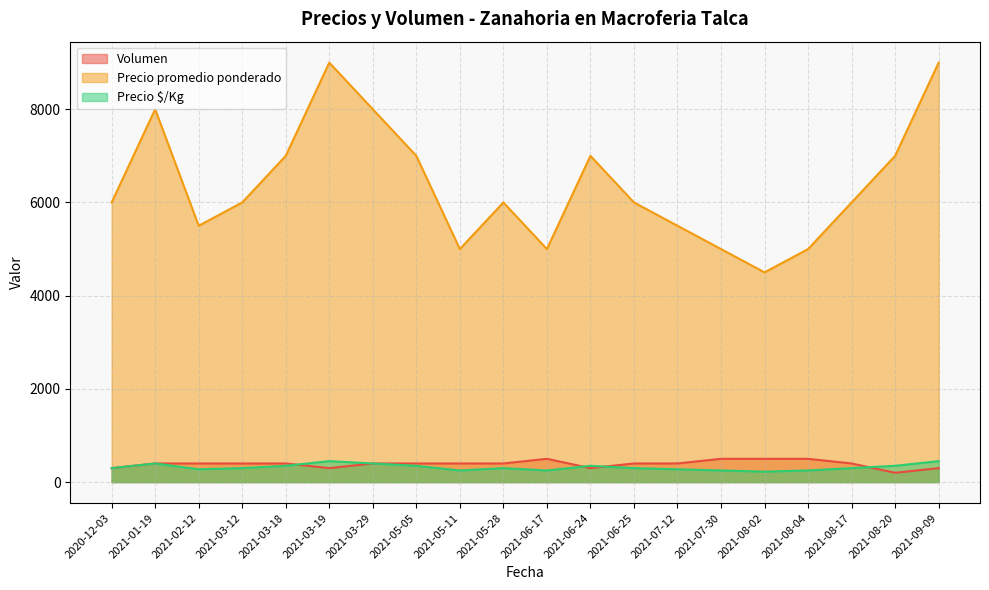

The value of Precio $/Kg at 2021-03-19 is 450. True or false?

True